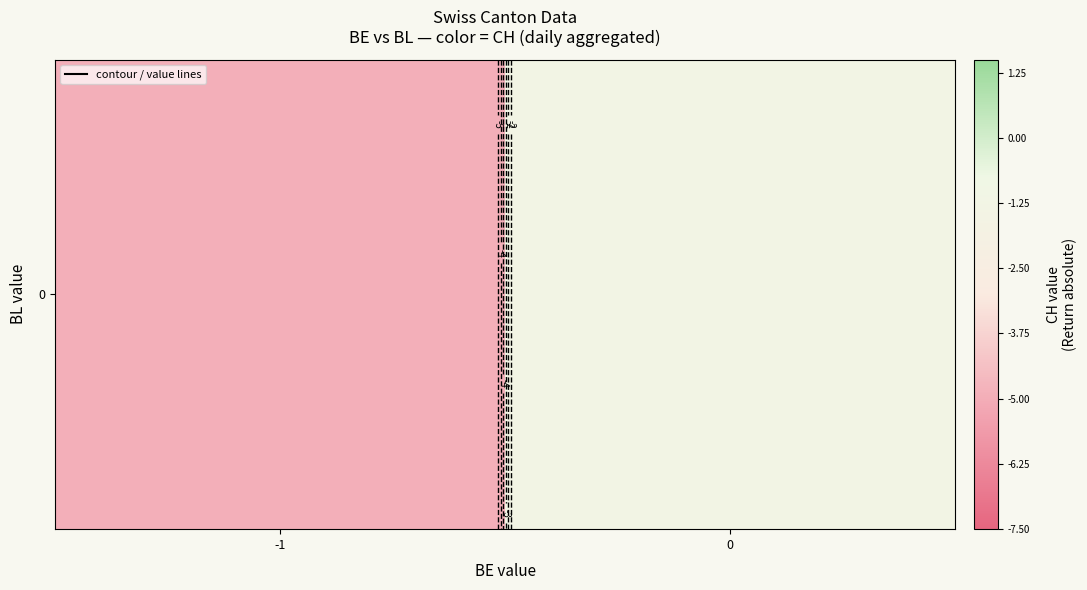

True or false: BE has a value of -1 at 31.

False